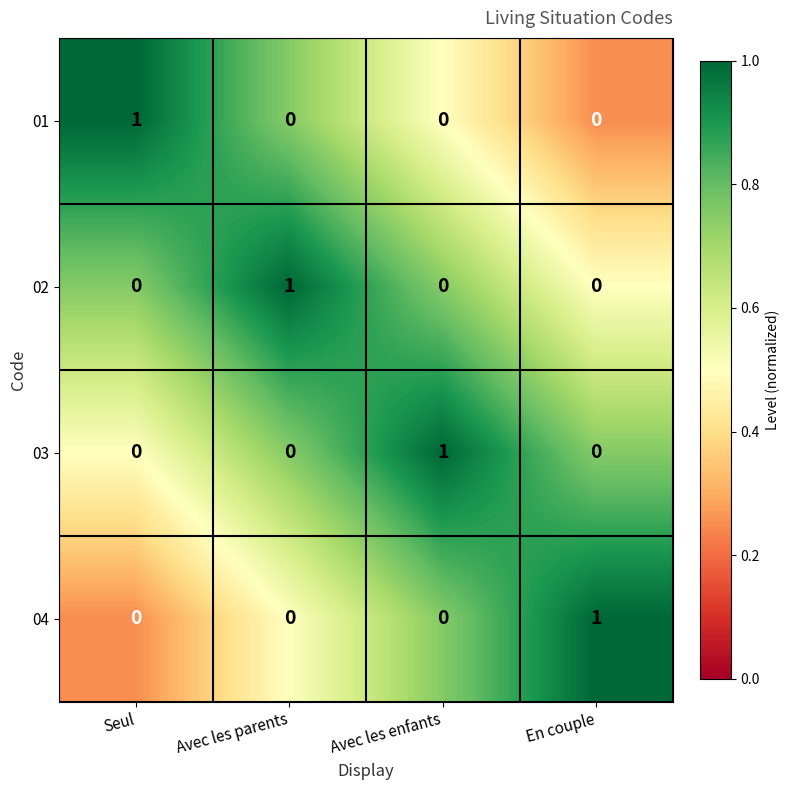

Reading left to right, what are all the values shown in this chart?

01: 1	0	0	0
02: 0	1	0	0
03: 0	0	1	0
04: 0	0	0	1